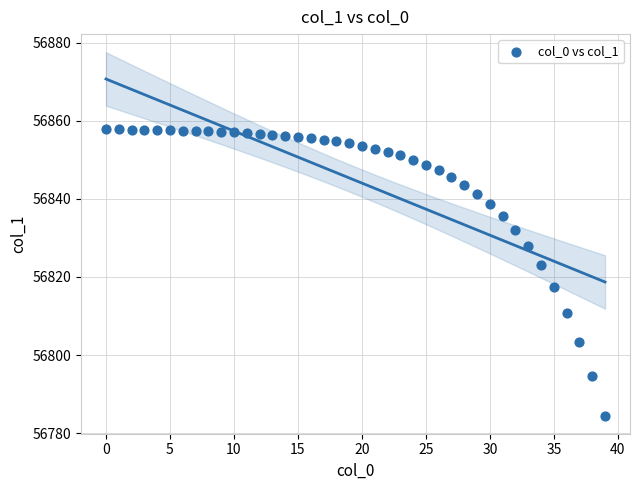

What Y value in the scatter plot is closest to 56821?

56823.0